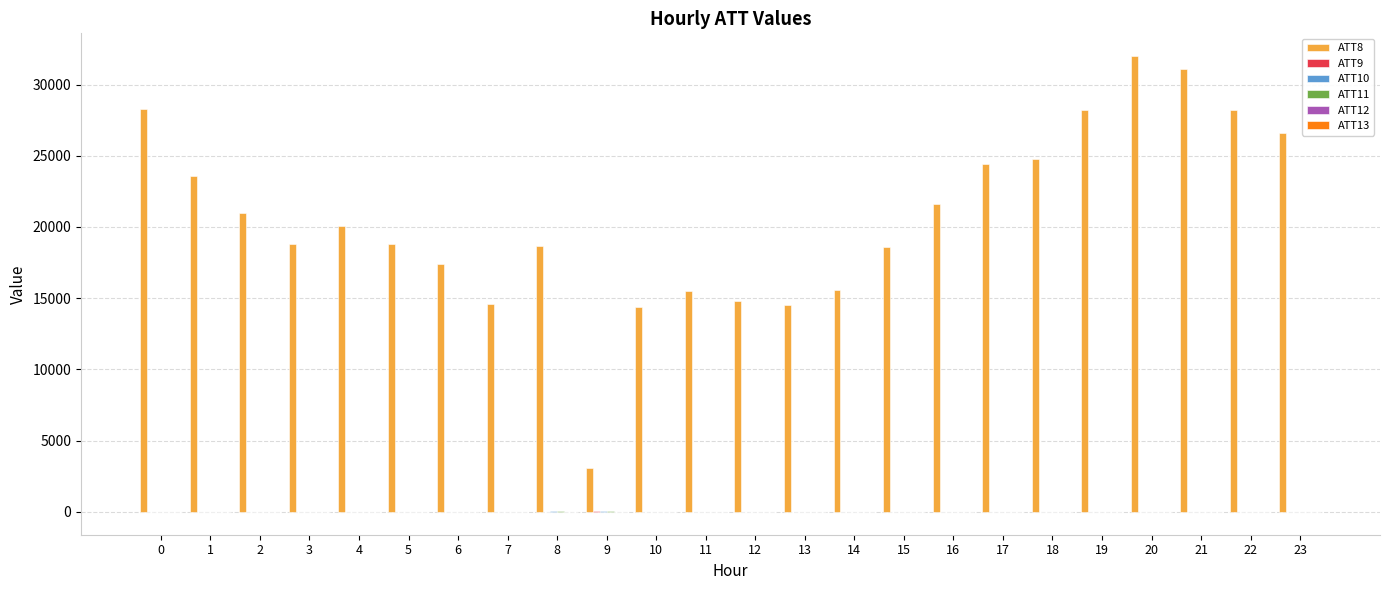

Which series has the widest spread of values?

ATT8